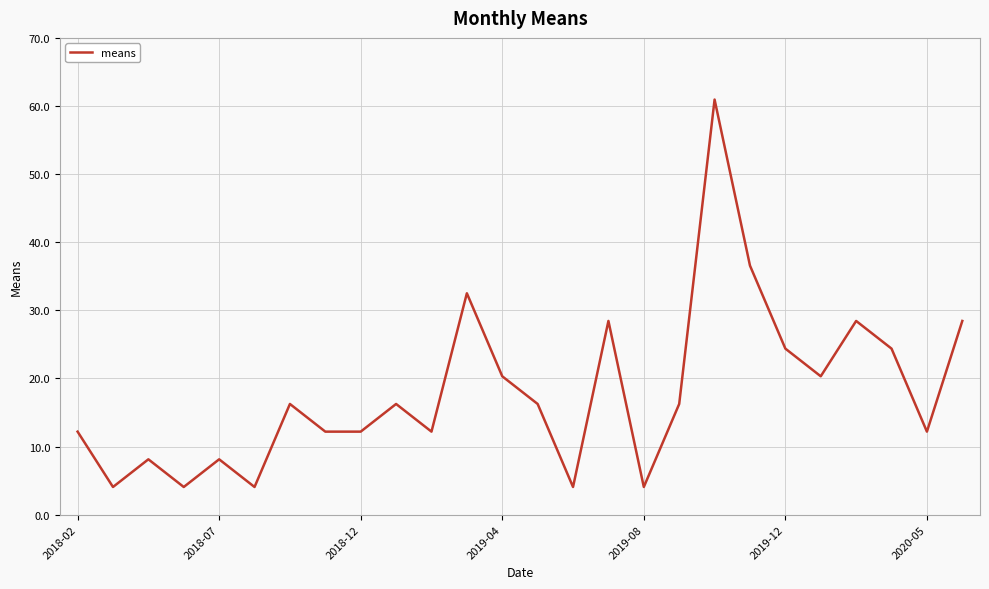

How many categories are shown in the chart?

26